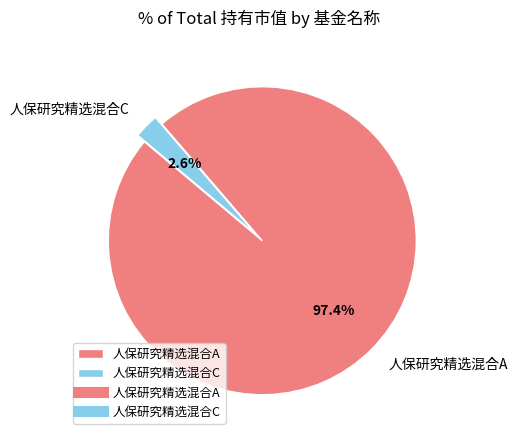

Which slice is the smallest?

人保研究精选混合C